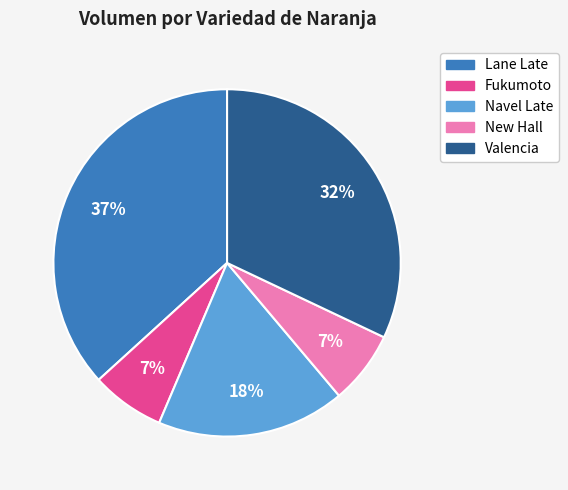

To the nearest percent, what portion does New Hall represent?

7%